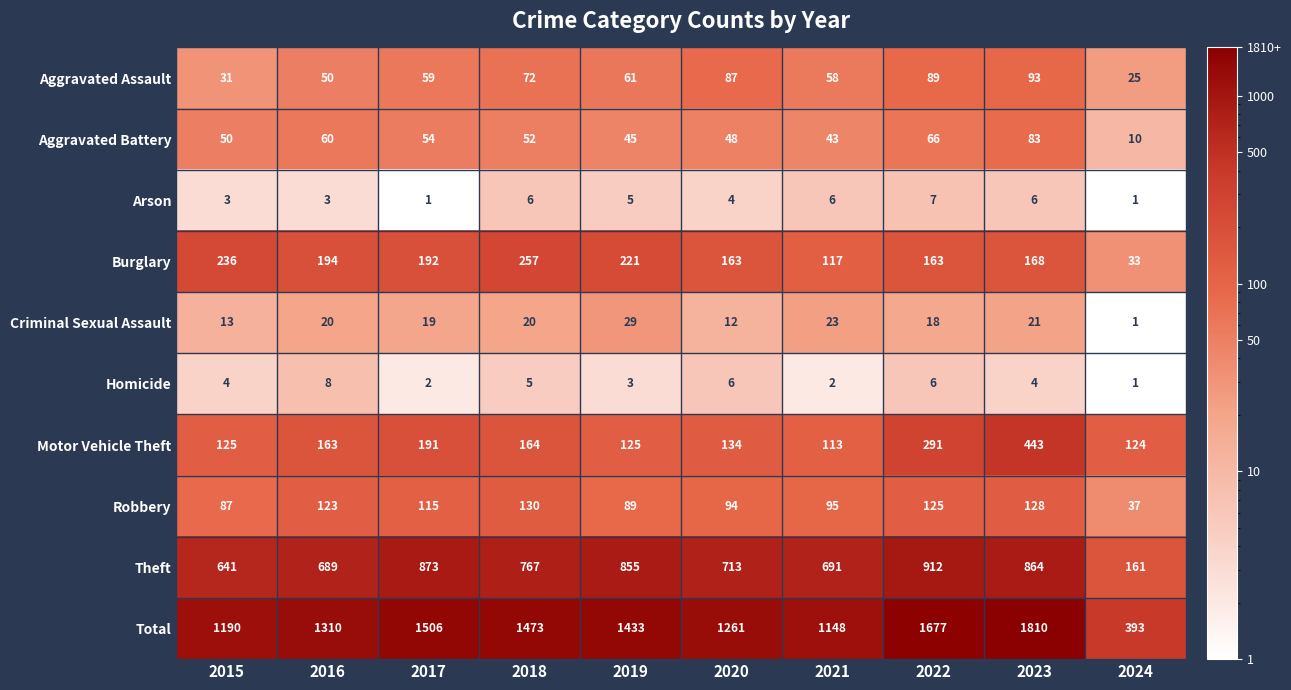

Which series changed the most between 2015 and 2018?

Total